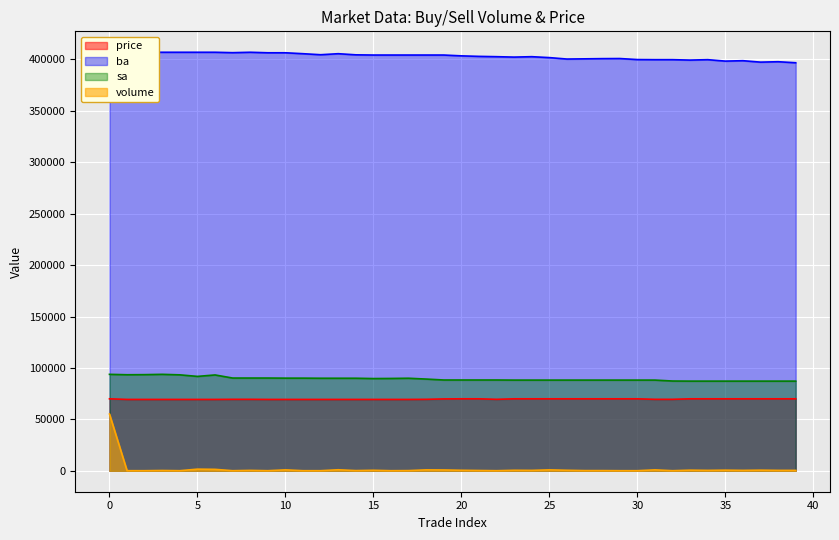

In ba, how many points are higher than both neighbors (excluding endpoints)?

7